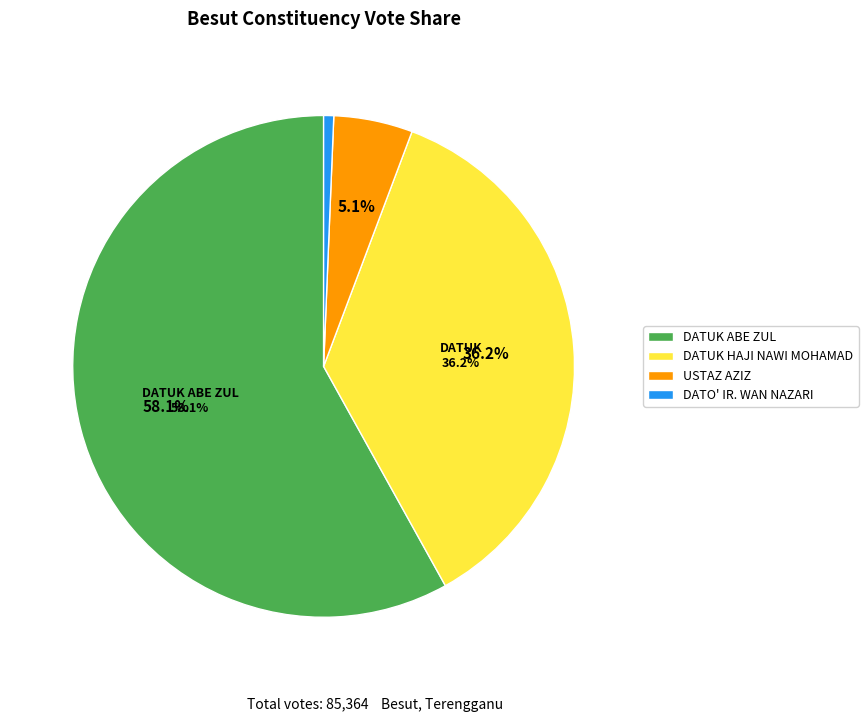

What is the majority slice?

DATUK ABE ZUL